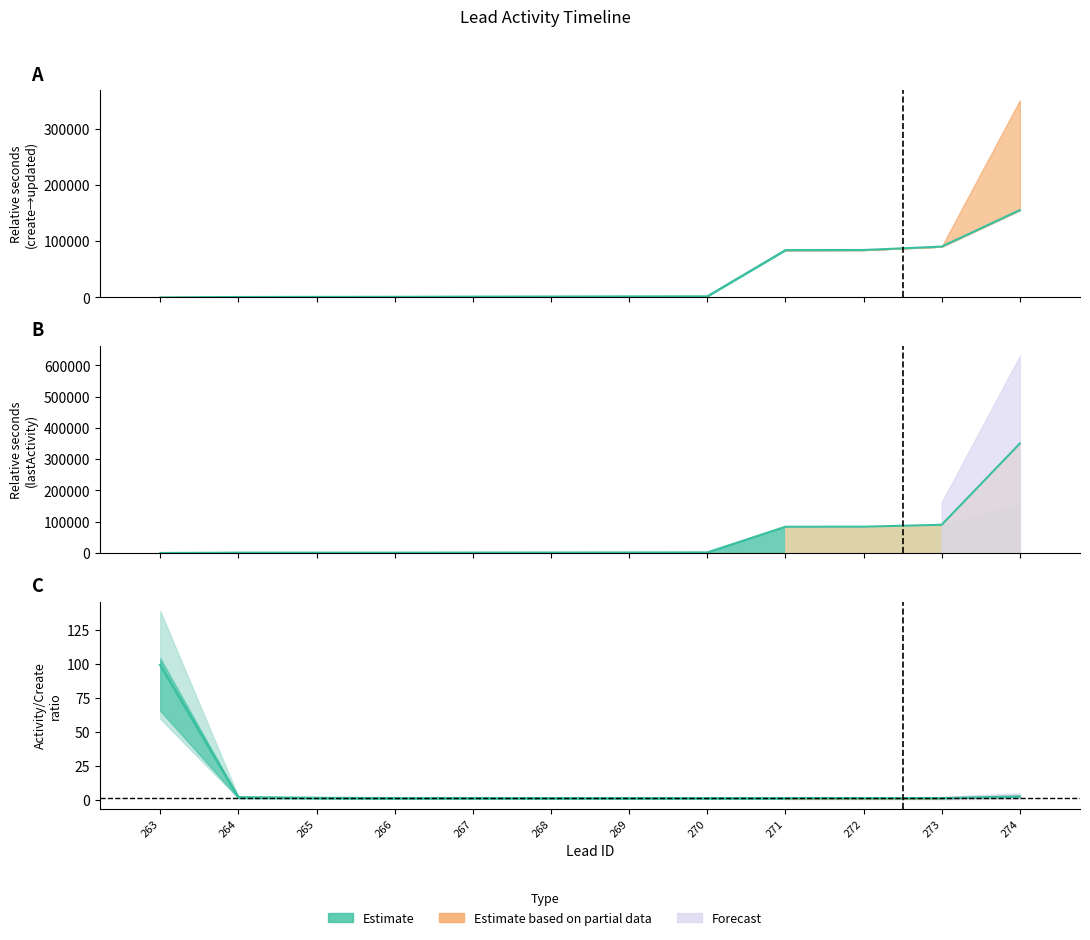

How many groups of bars are there?

12